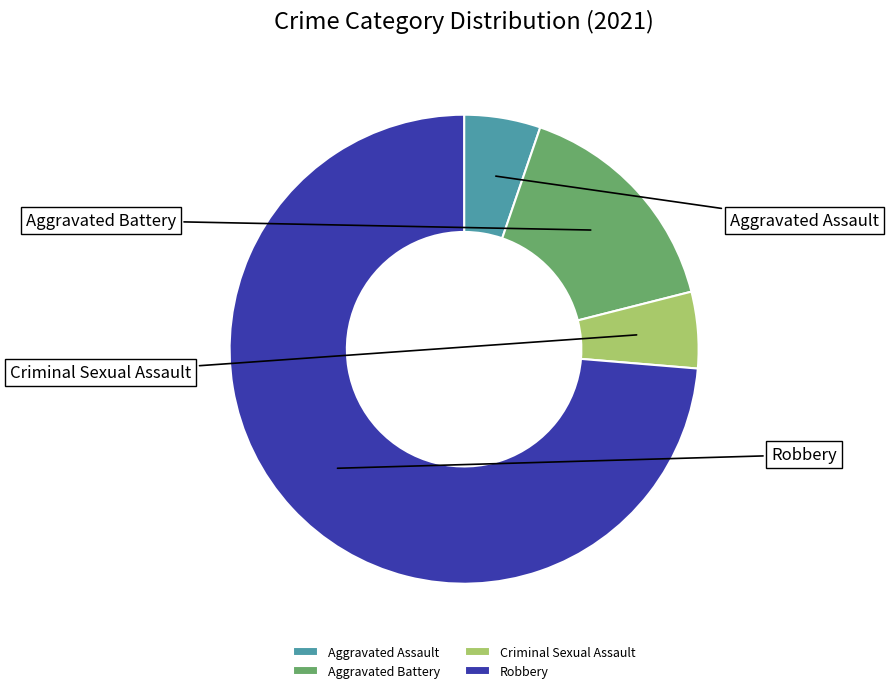

To the nearest percent, what percentage of the pie is Aggravated Battery?

16%